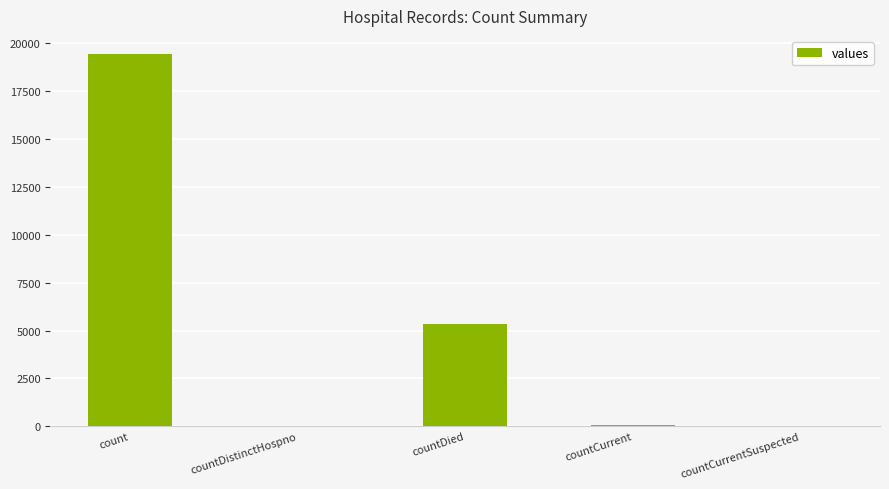

At which label is the value closest to 9710?

countDied